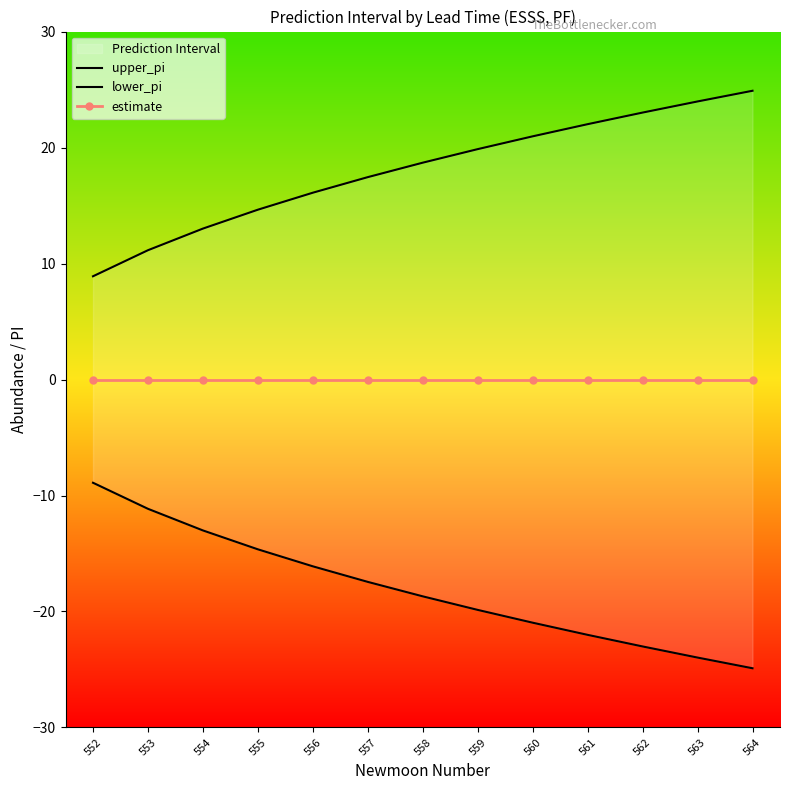

True or false: estimate has more than 1 points higher than both neighbors.

False